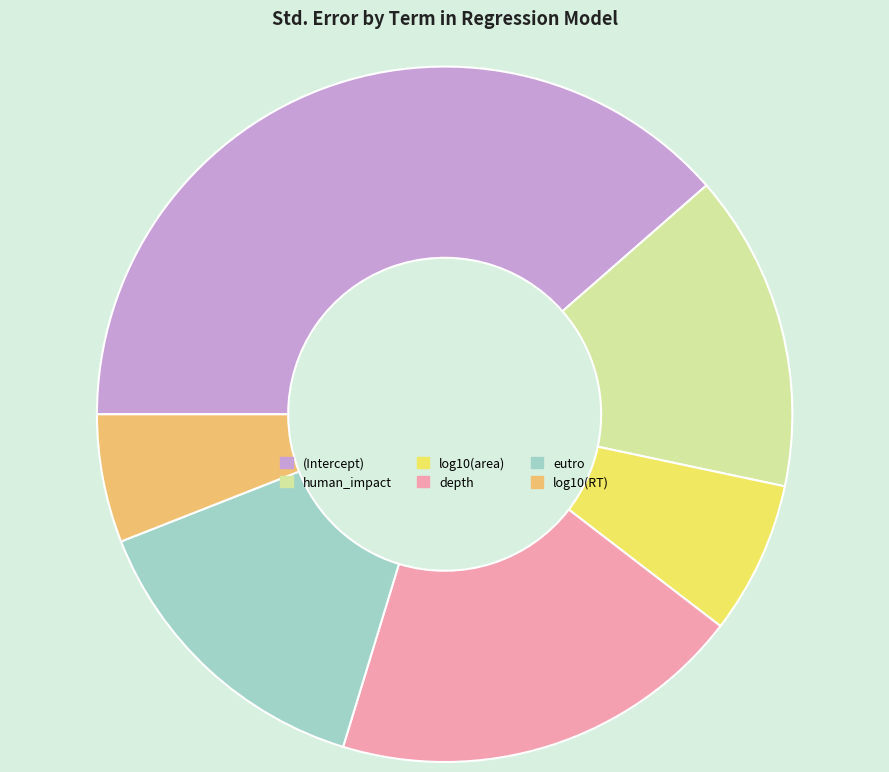

Do log10(RT) and (Intercept) together represent more than half of the pie?

No